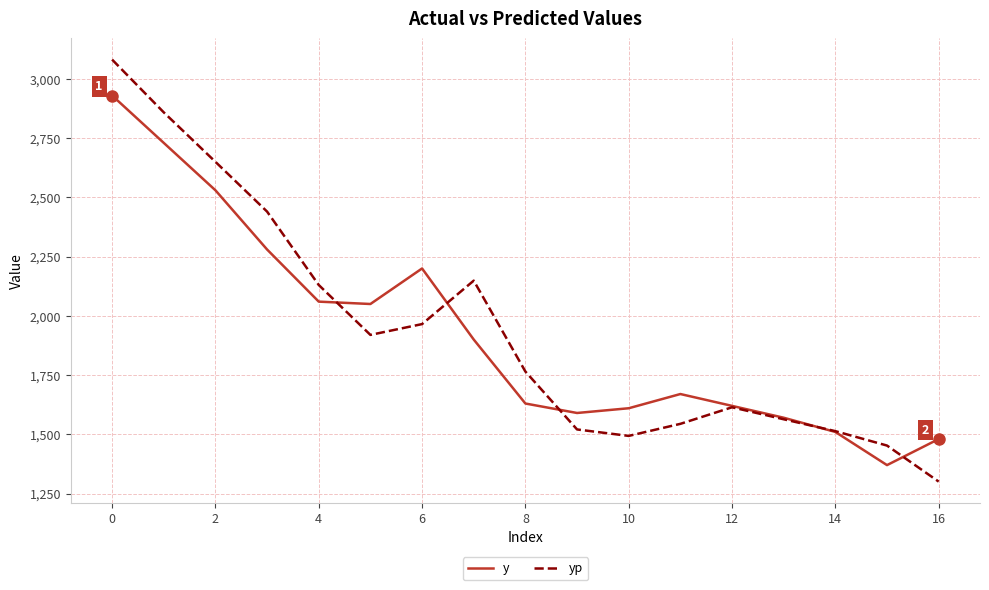

Is this an area chart (filled region under the line)?

No